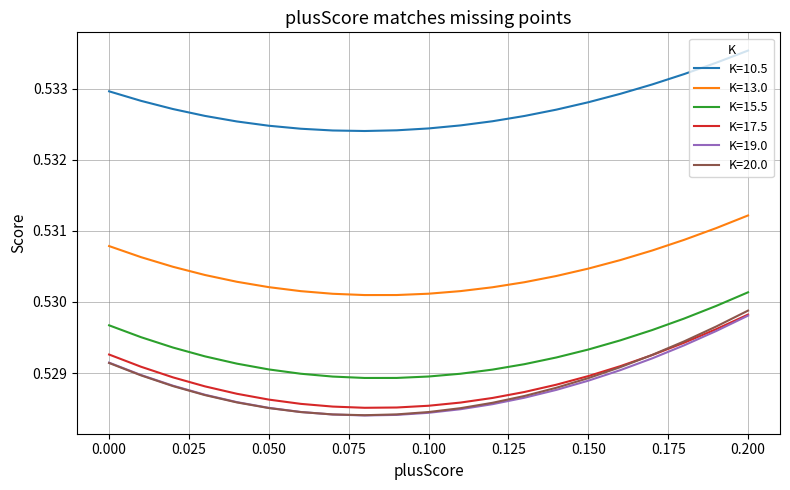

True or false: K=10.5 and K=17.5 cross at least once.

False